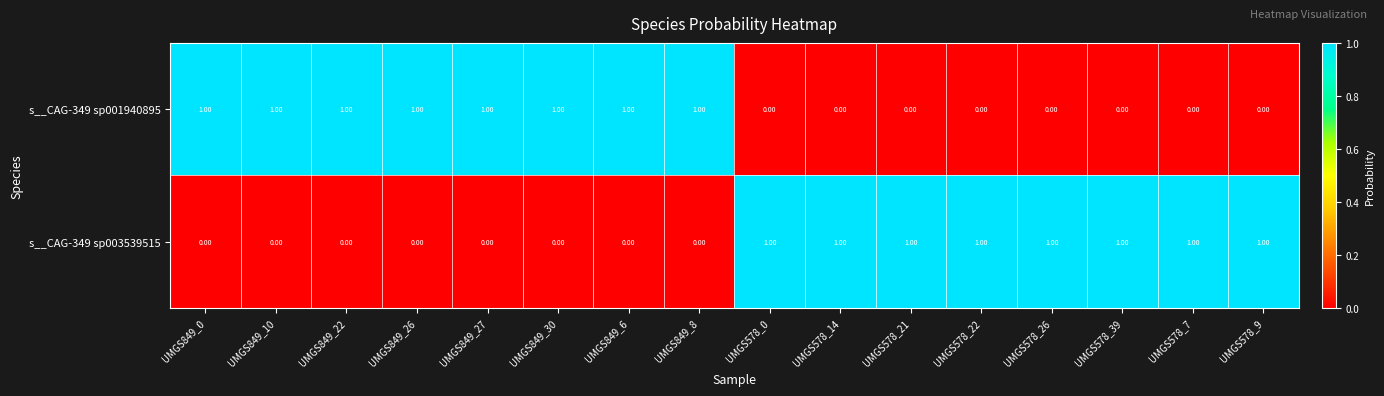

Is the value of s__CAG-349 sp003539515 at UMGS578_7 greater than the value of s__CAG-349 sp001940895 at UMGS578_39?

Yes